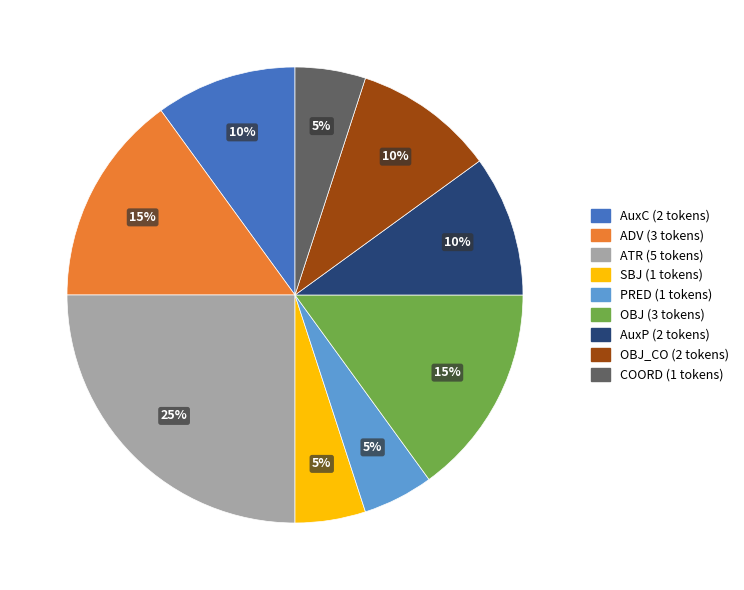

Does any single category account for the majority?

No